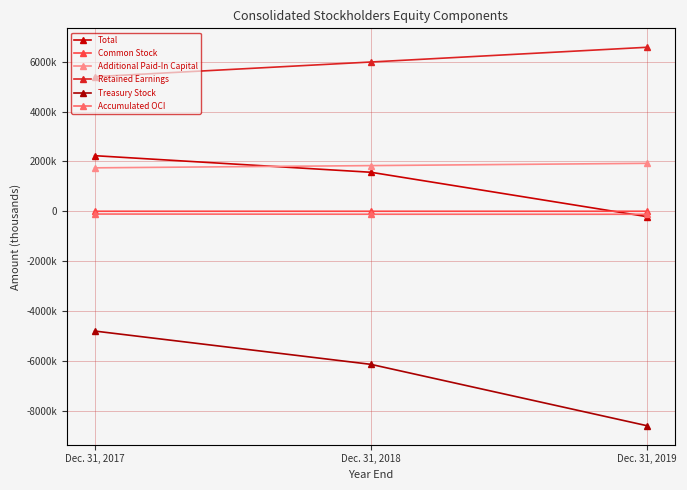

Does the chart have visible grid lines?

Yes